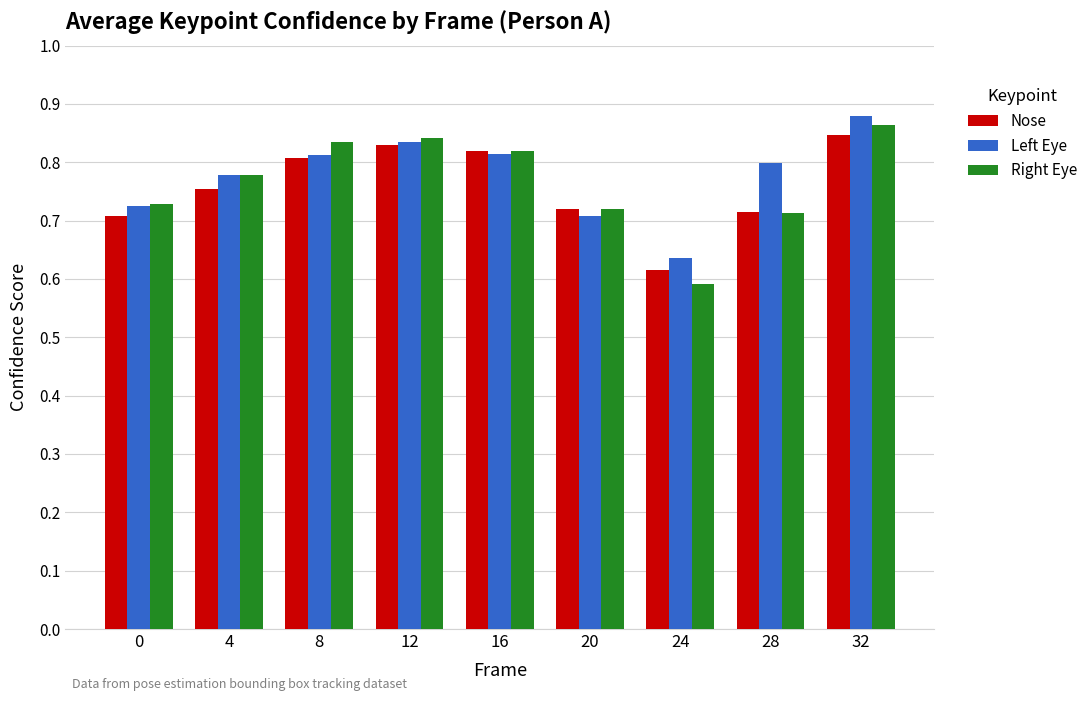

At which label is Nose closest to 0?

24